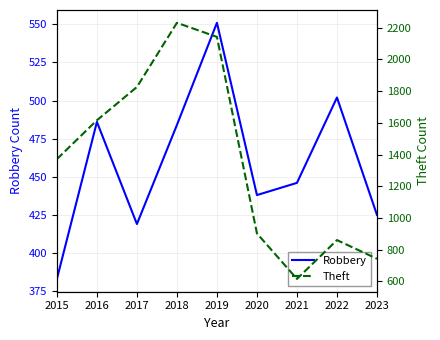

True or false: Robbery has a value of 383 at 2015.

True